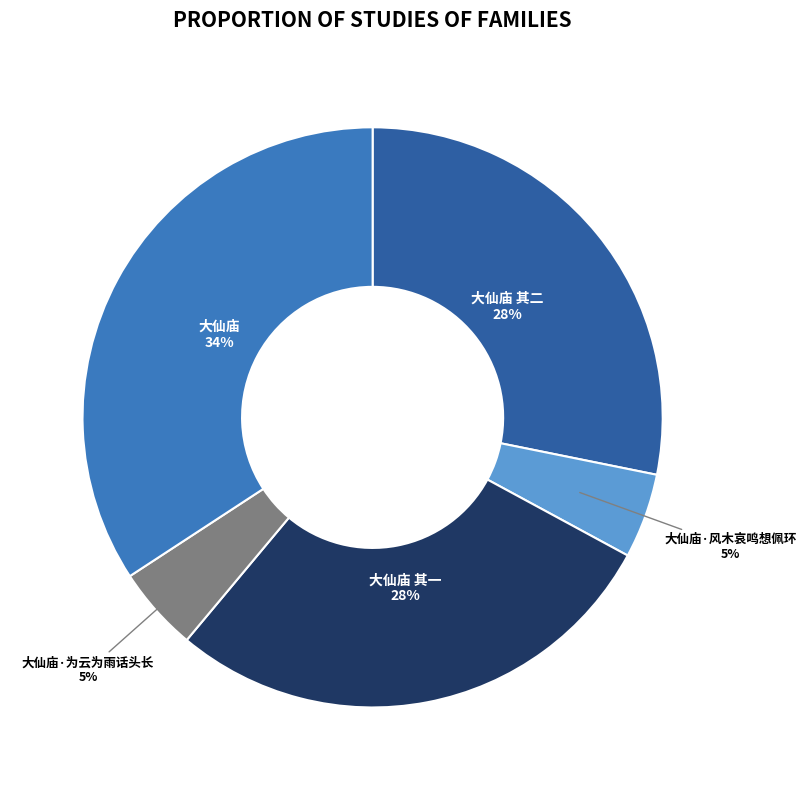

True or false: 大仙庙 其二 accounts for 38% of the total.

False